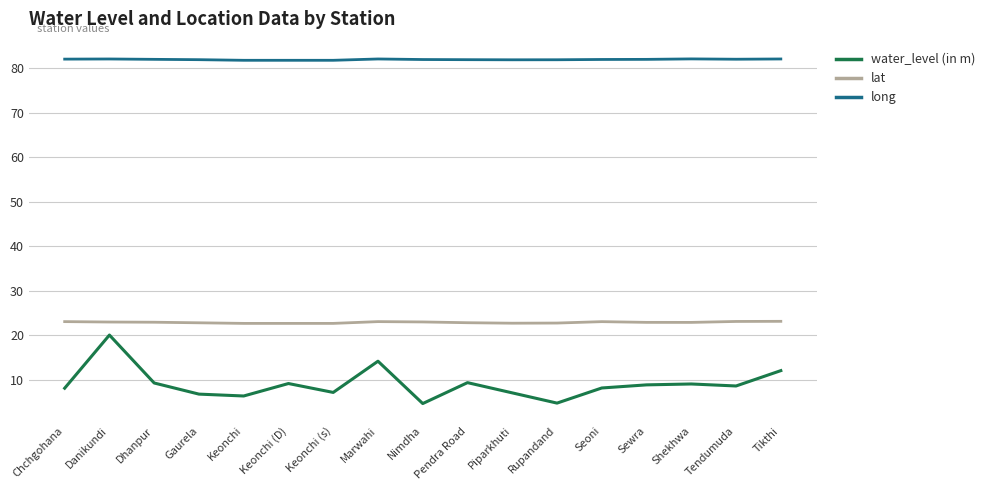

Is it true that long equals 125.5 at Pendra Road?

False